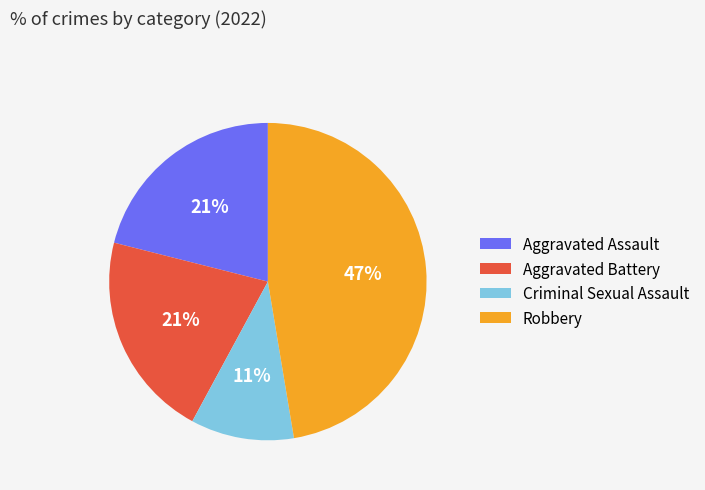

To the nearest percent, what portion does Criminal Sexual Assault represent?

11%